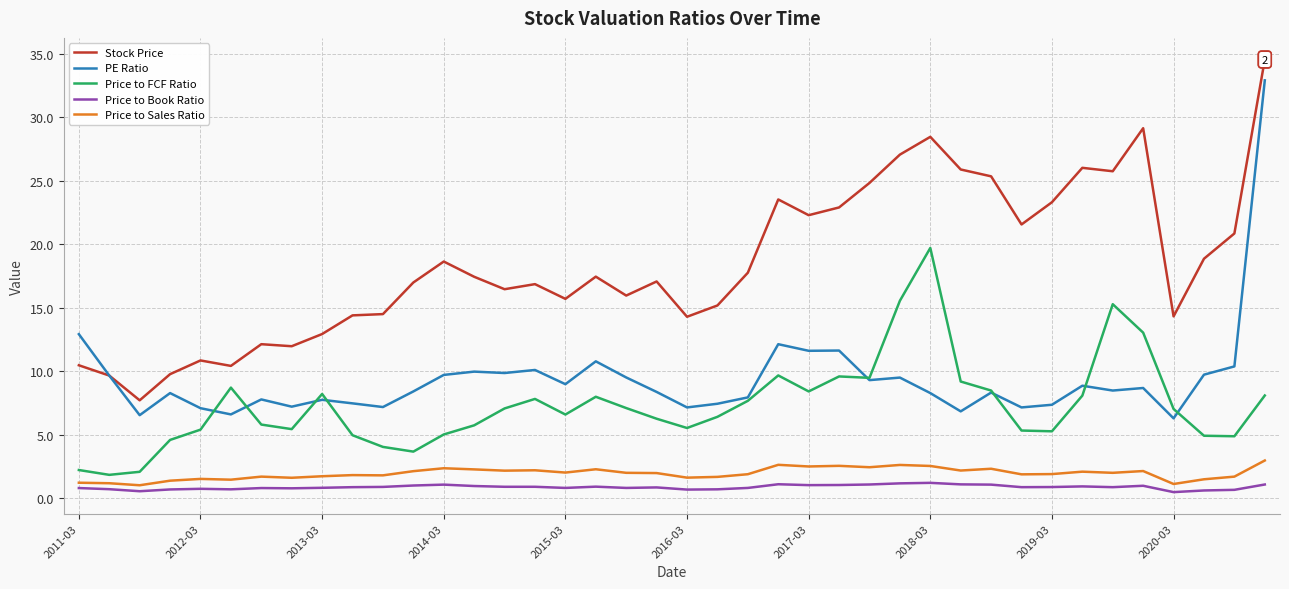

What is the minimum value for PE Ratio?

6.3